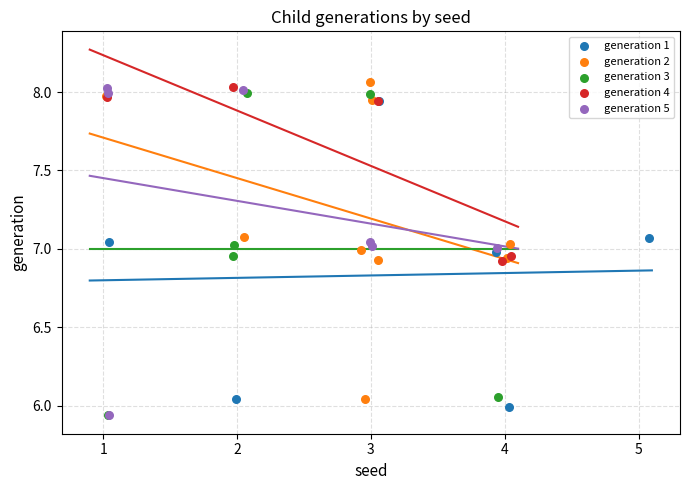

What are all the series names shown in the legend?

generation 1, generation 2, generation 3, generation 4, generation 5